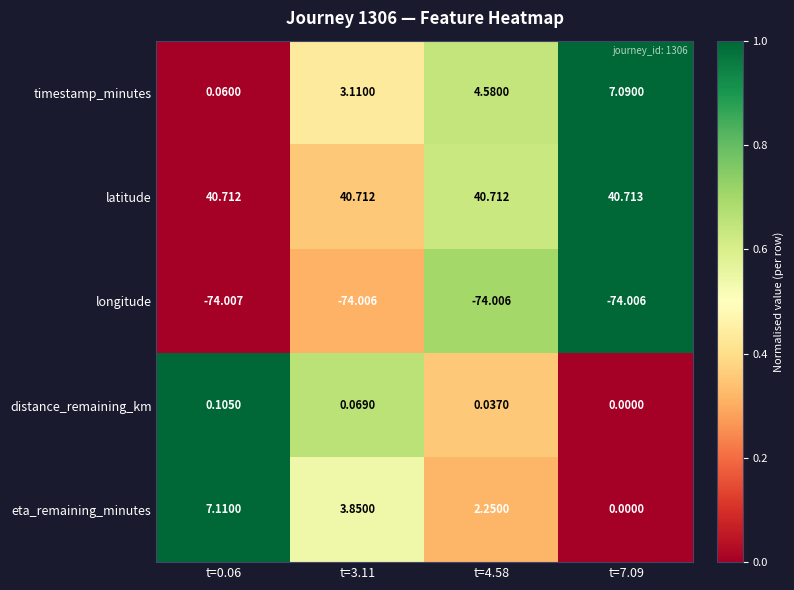

What is the total value across all series at t=4.58?

-26.4